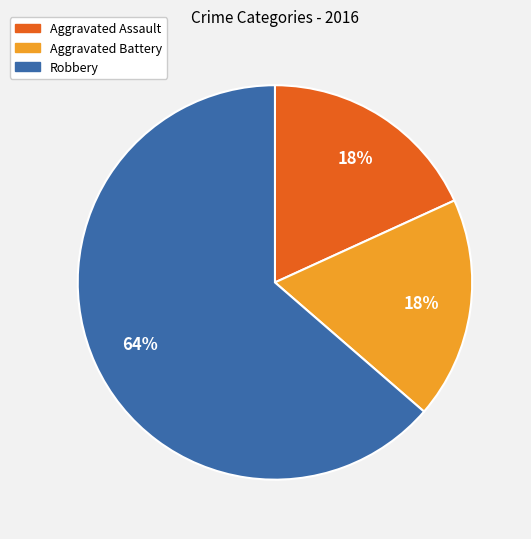

How many slices are in this pie chart?

3